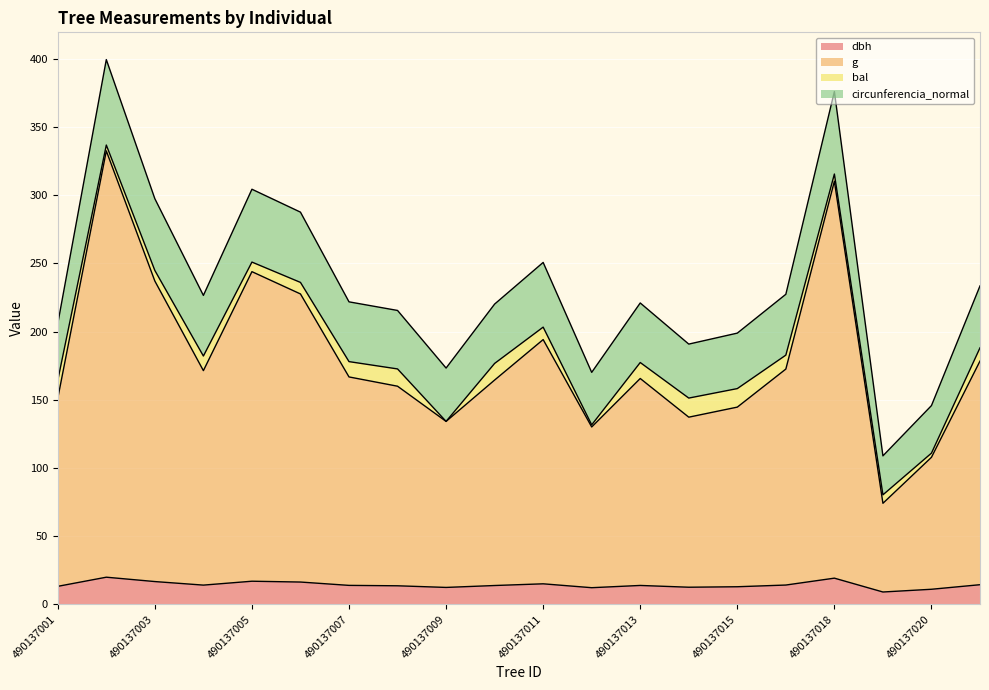

Is it true that dbh equals 11.1 at 490137020?

True